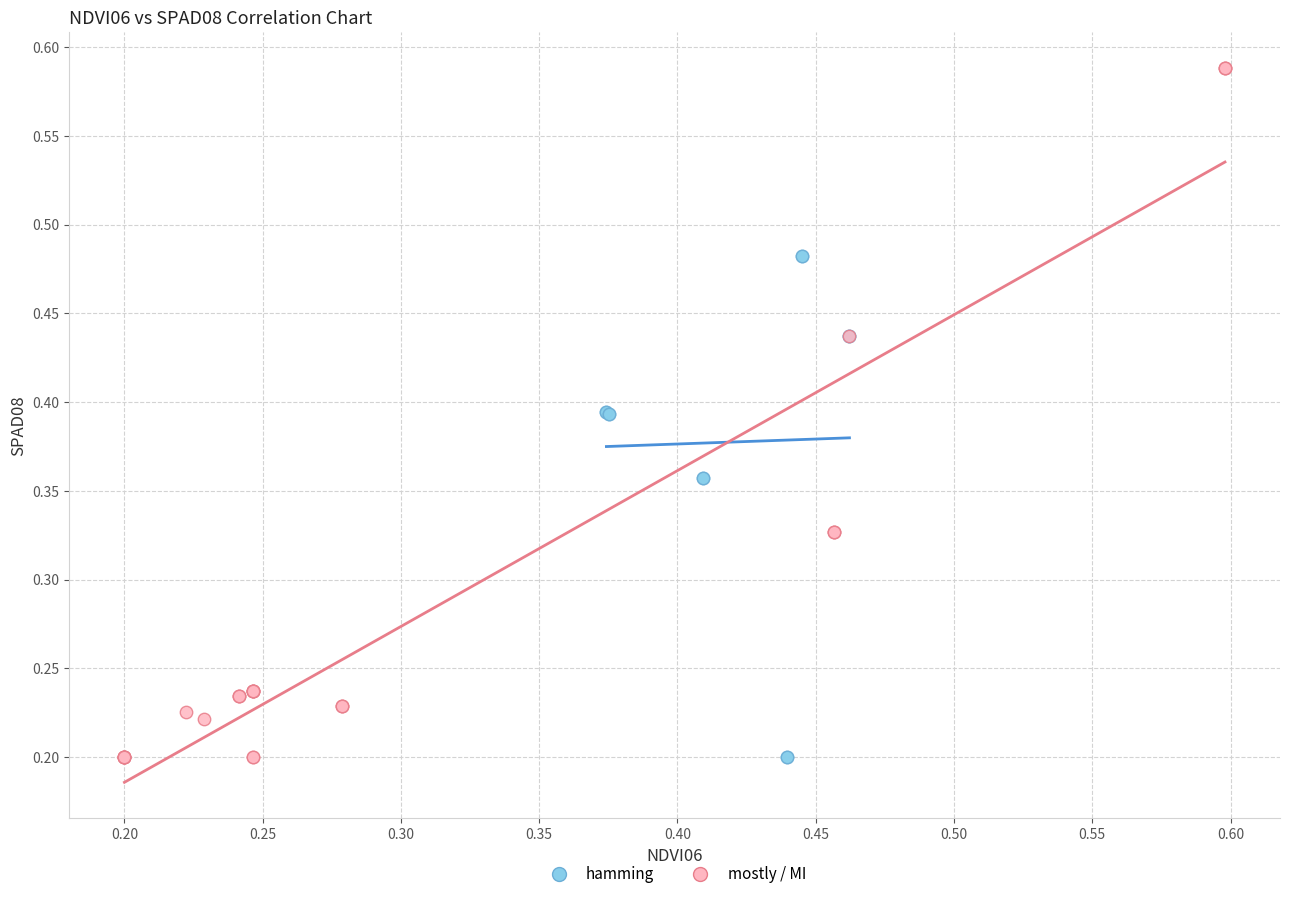

Which series has the largest Y range (max minus min)?

mostly / MI